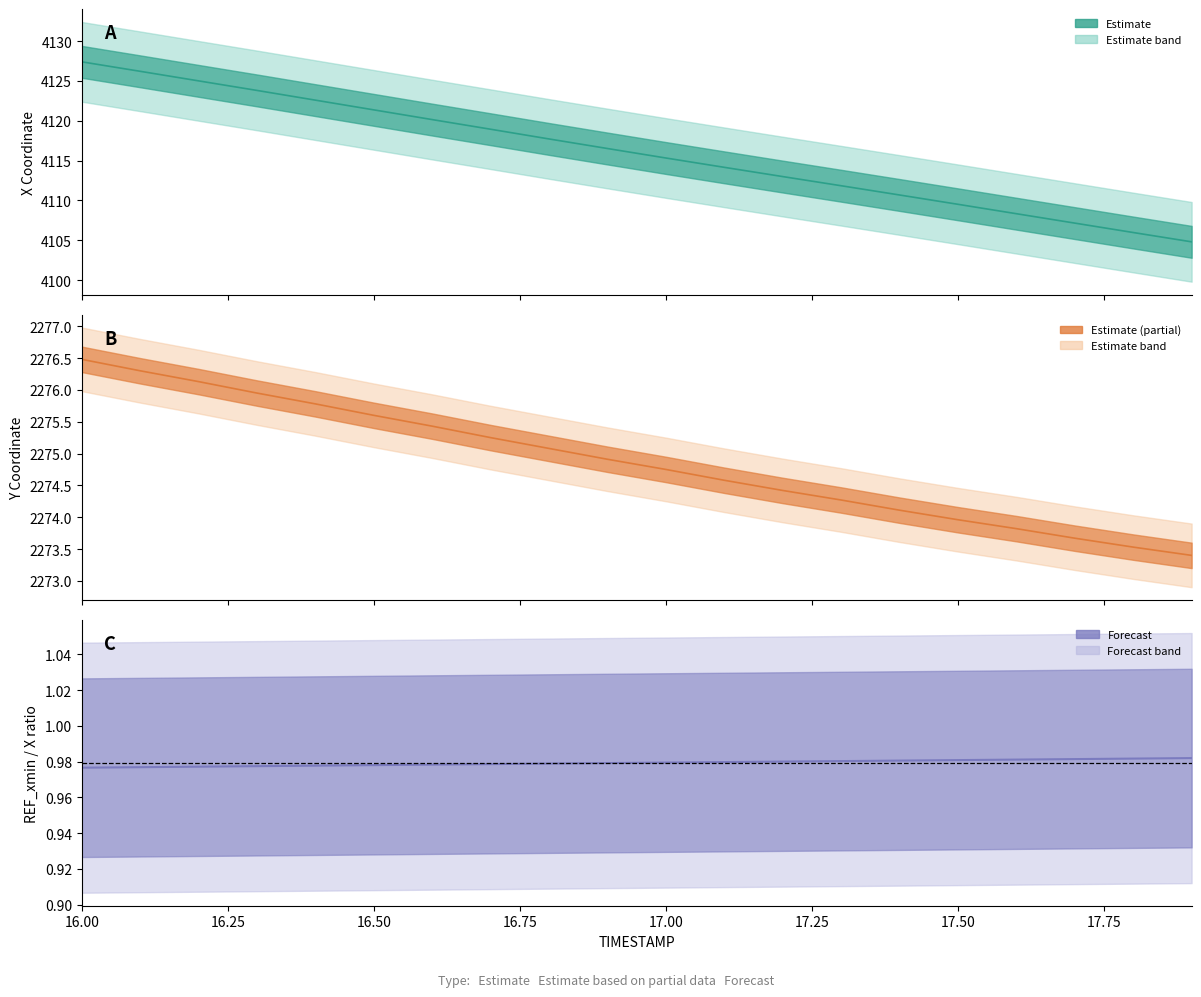

At which label is X closest to 4116?

16.9